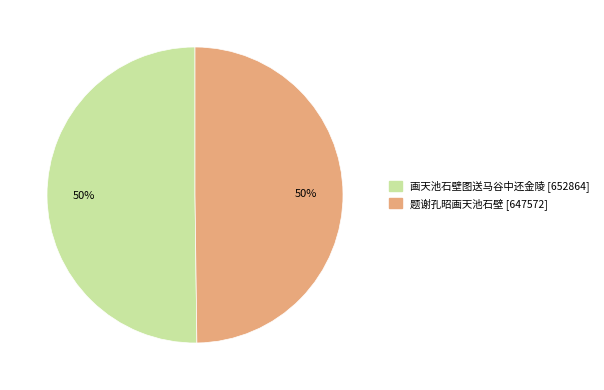

Approximately how many times larger is the value at 题谢孔昭画天池石壁 compared to 画天池石壁图送马谷中还金陵?

1.0